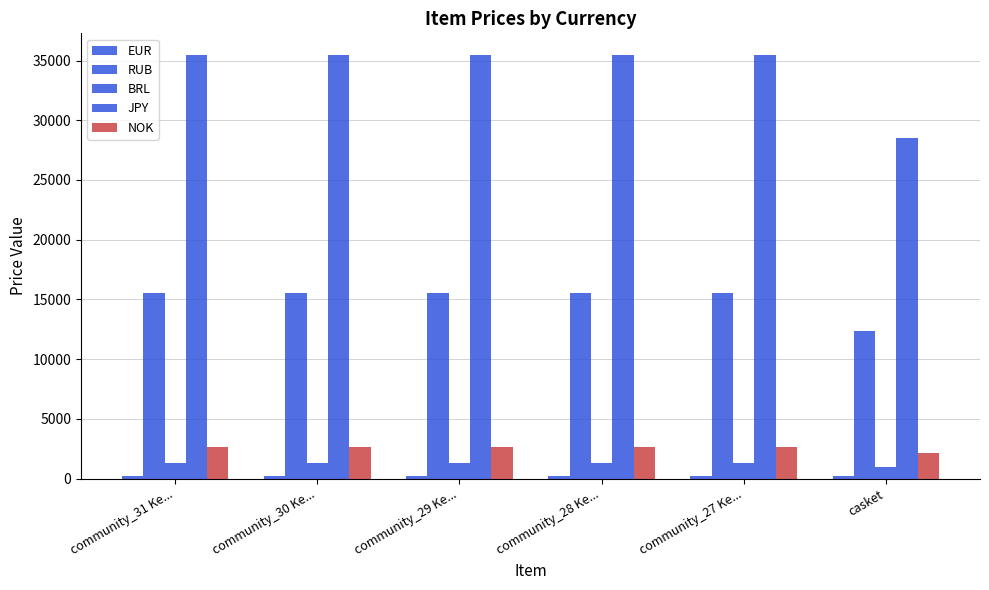

The RUB series shows 3444 at community_27 Ke.... True or false?

False